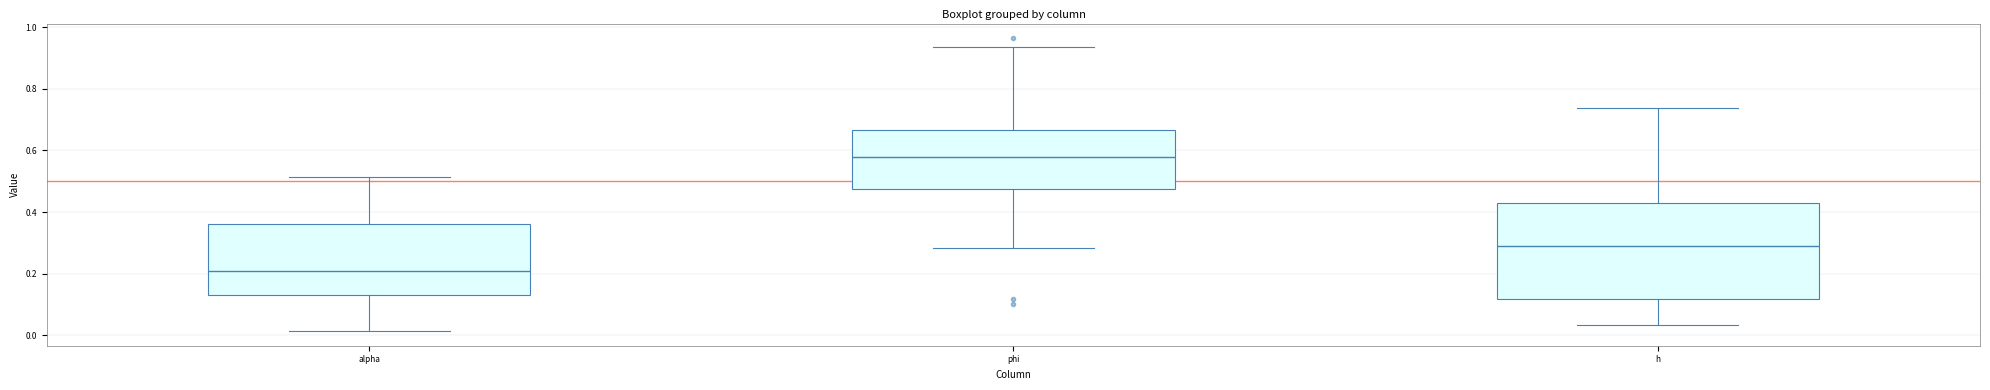

Where is the lower edge of the box for alpha on the y-axis? The values are not printed on the chart, so give them approximately, as read against the axis.

0.14